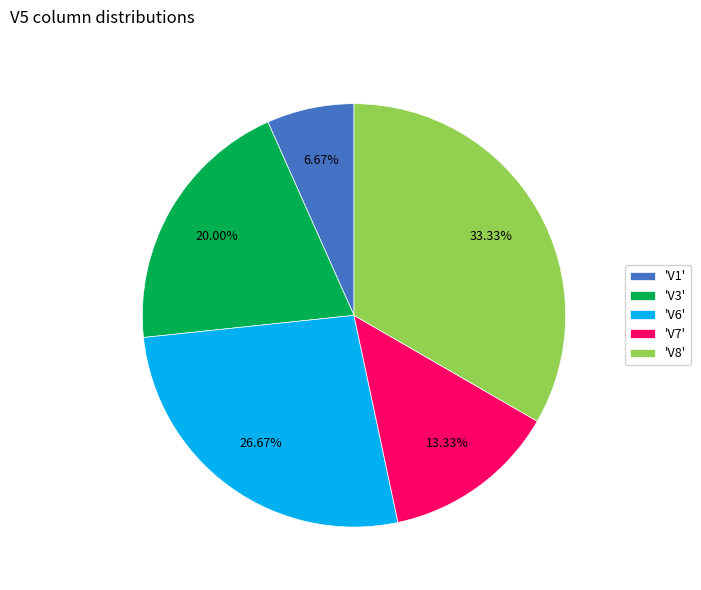

Rank the categories by value from lowest to highest.

'V1', 'V7', 'V3', 'V6', 'V8'